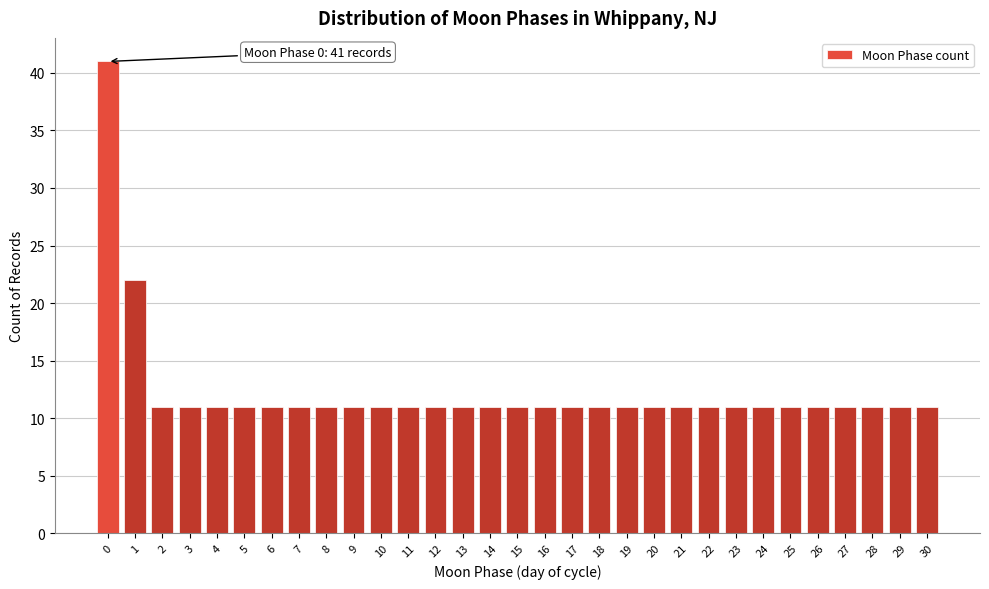

What value does the data have at 6?

11